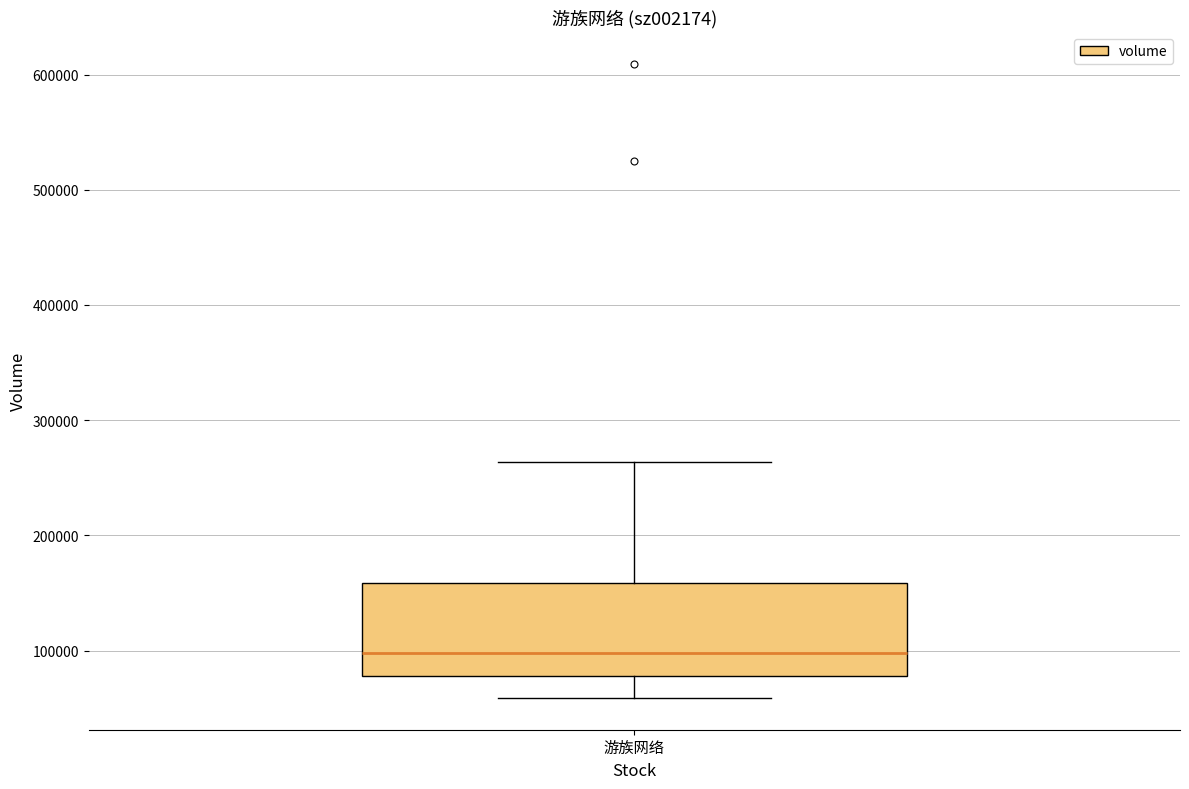

Transcribe this box plot: give where the median line is, the range the box spans, and where the two whiskers end, as read against the y-axis. The values are not printed on the chart, so give them approximately, as read against the axis.

median 100000, box 80000 to 160000, whiskers 60000 to 260000